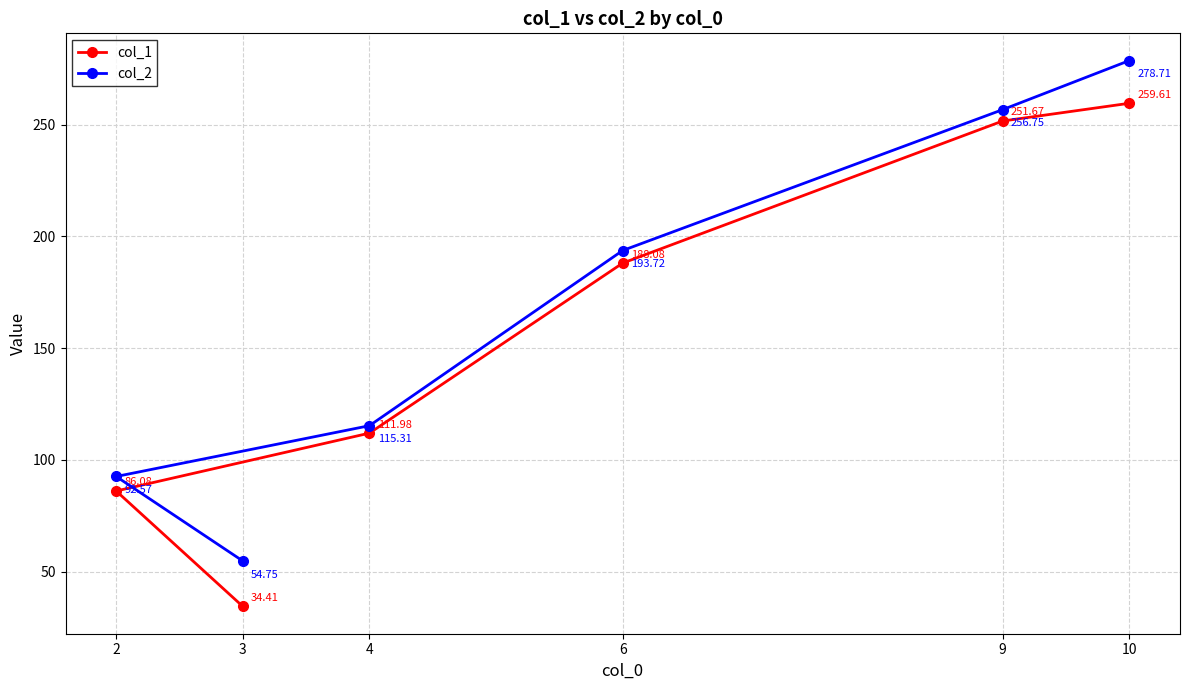

True or false: col_1 has a value of 43.7 at 2.

False